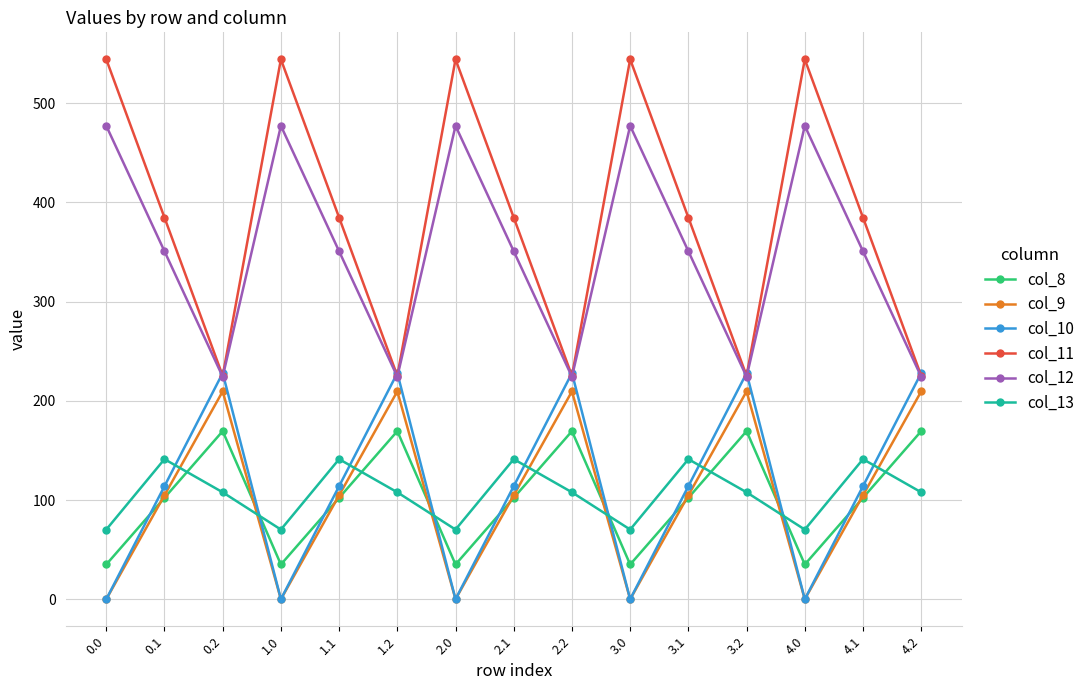

The value of col_10 at 0.1 is 114.0. True or false?

True